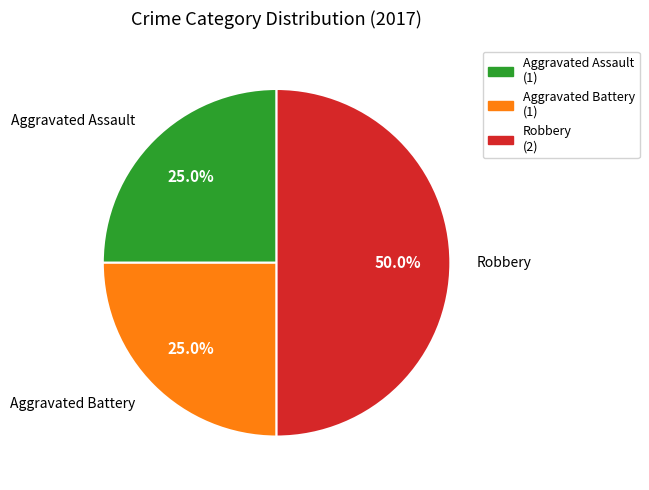

True or false: Robbery accounts for 50% of the total.

True